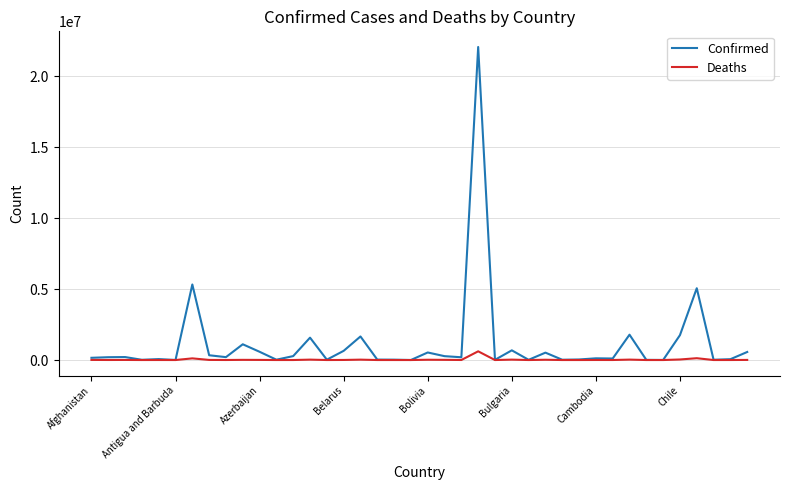

Which series has the largest total across all categories?

Confirmed